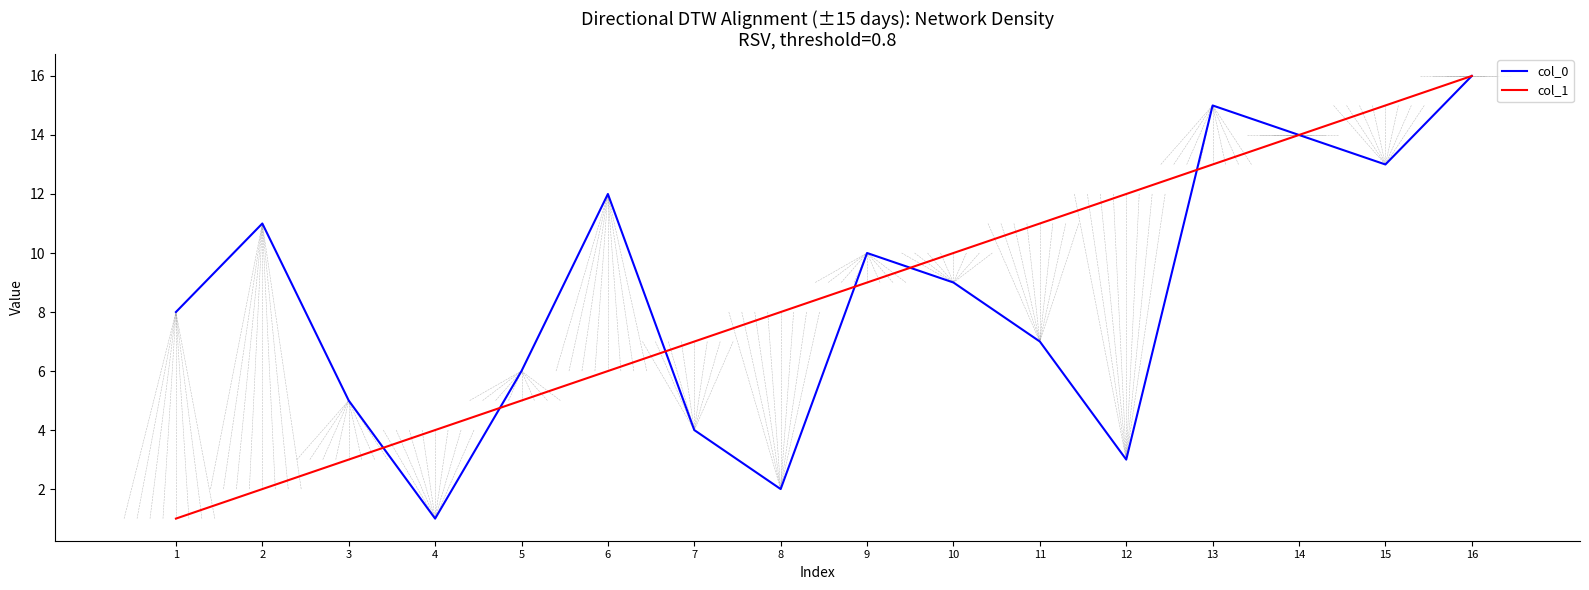

Where do col_0 and col_1 first cross each other?

3 and 4